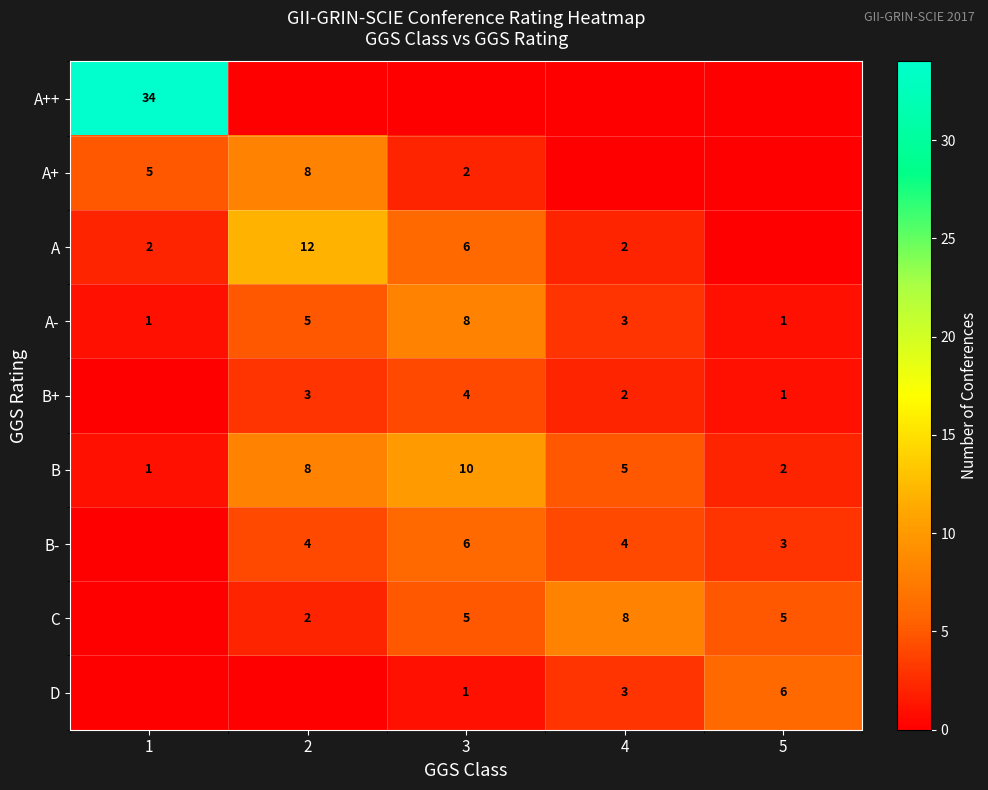

What is the total value across all series at 3?

42